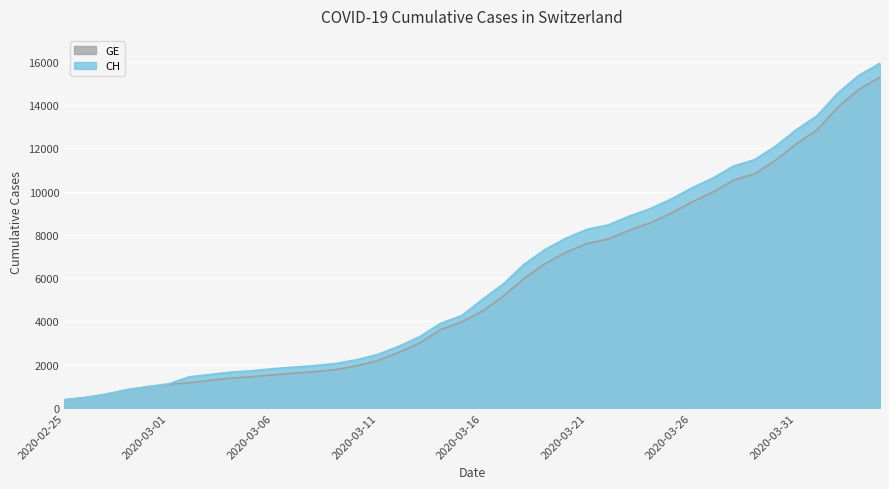

What is the difference between the maximum and minimum values in the GE series?

14909